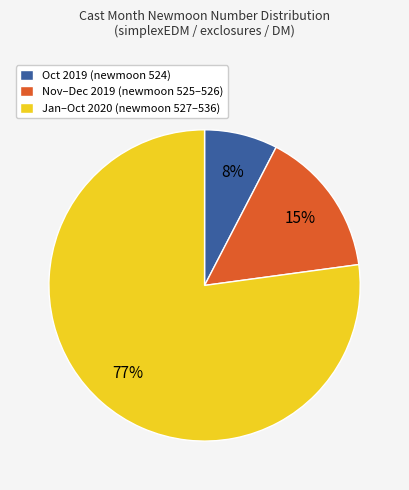

Is it true that Nov–Dec 2019 (newmoon 525–526) is 15% of the pie?

True